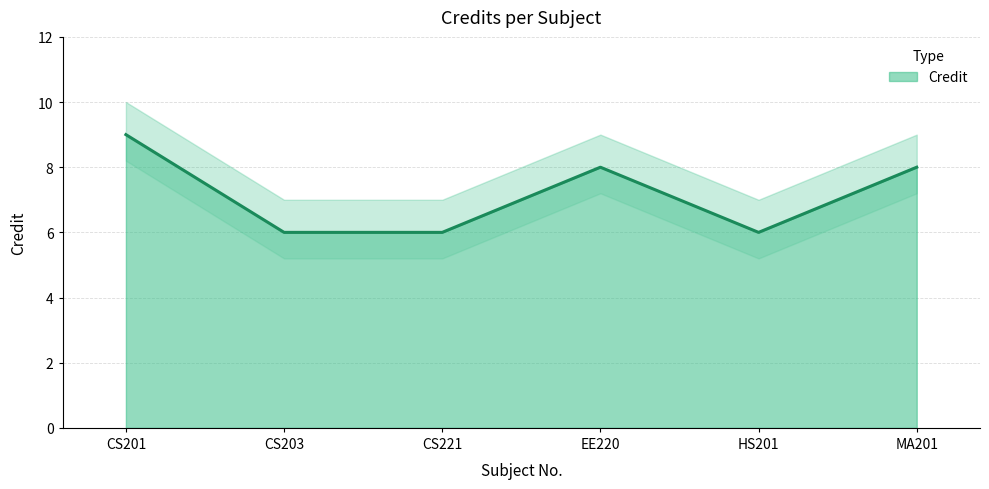

Which category has the lowest value across all series?

CS203